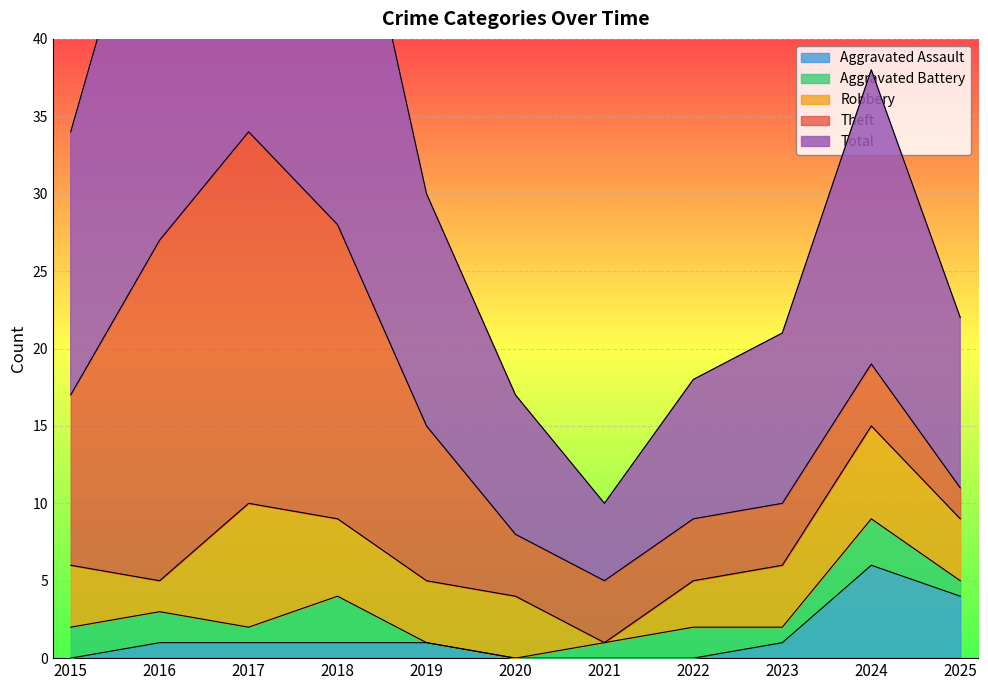

Read the Total value at 2023.

11